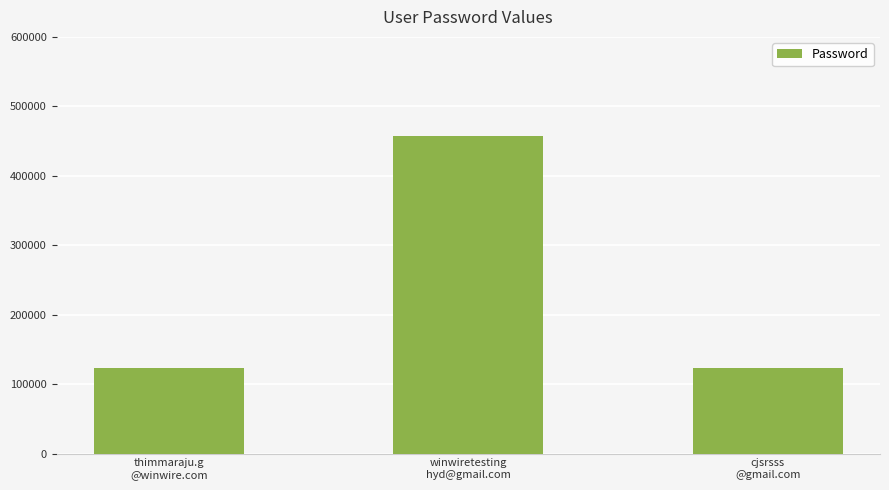

What is the sum of all values?

703701